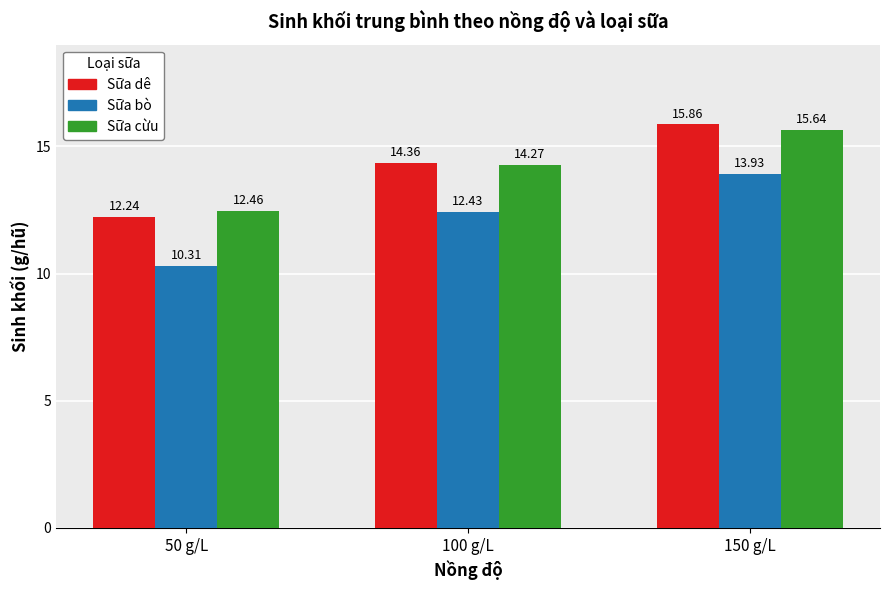

What is the sum of all Sữa dê values?

42.5